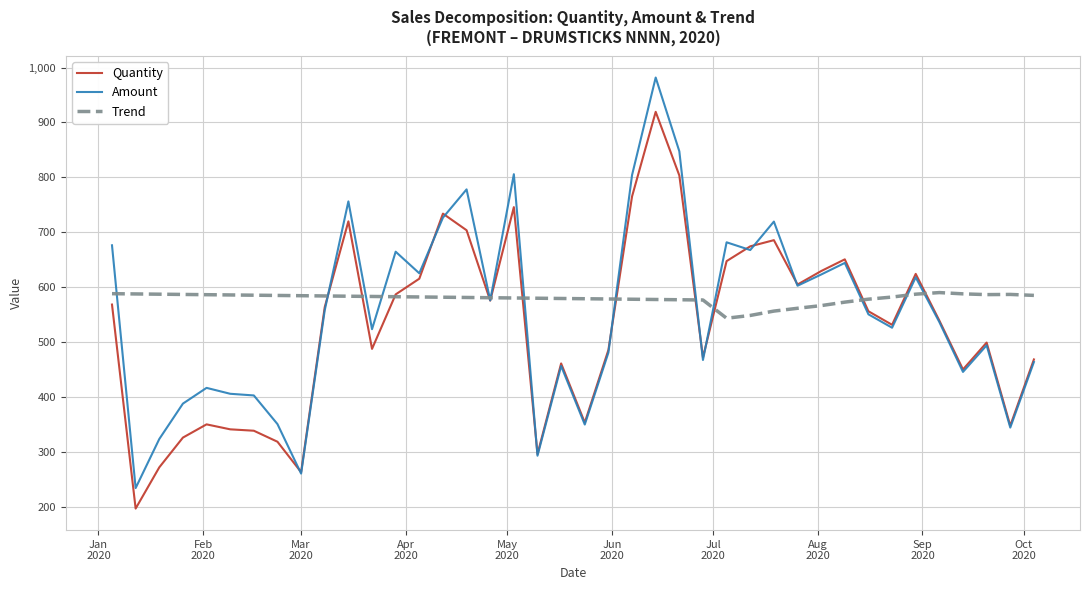

Which series has the widest spread of values?

Amount